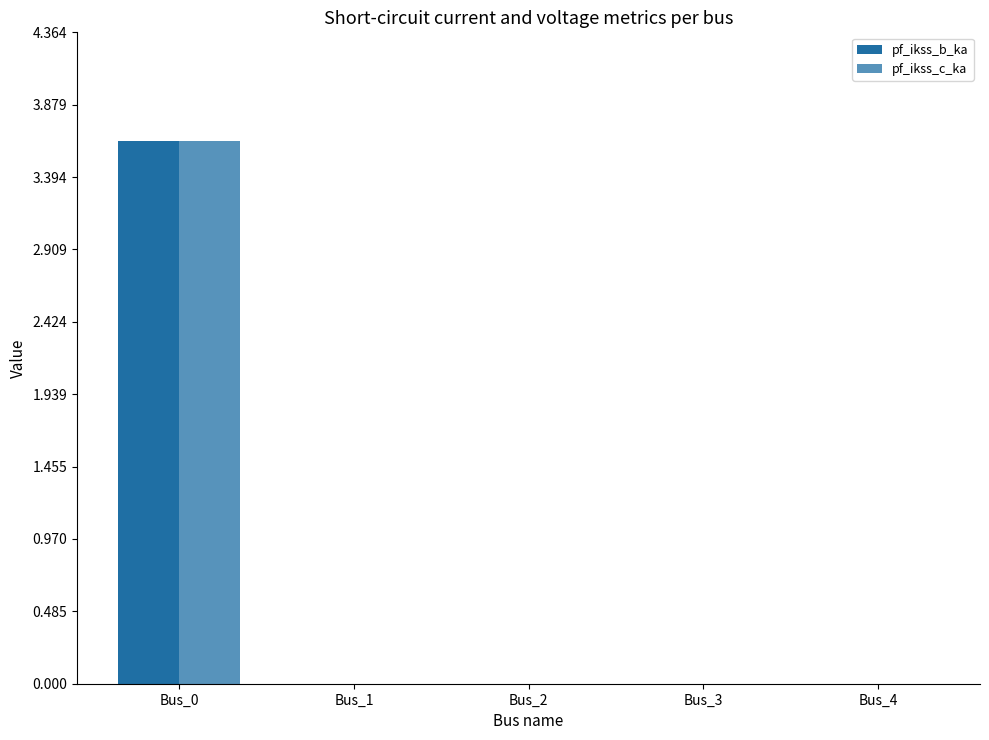

Does the chart contain stacked bars?

No